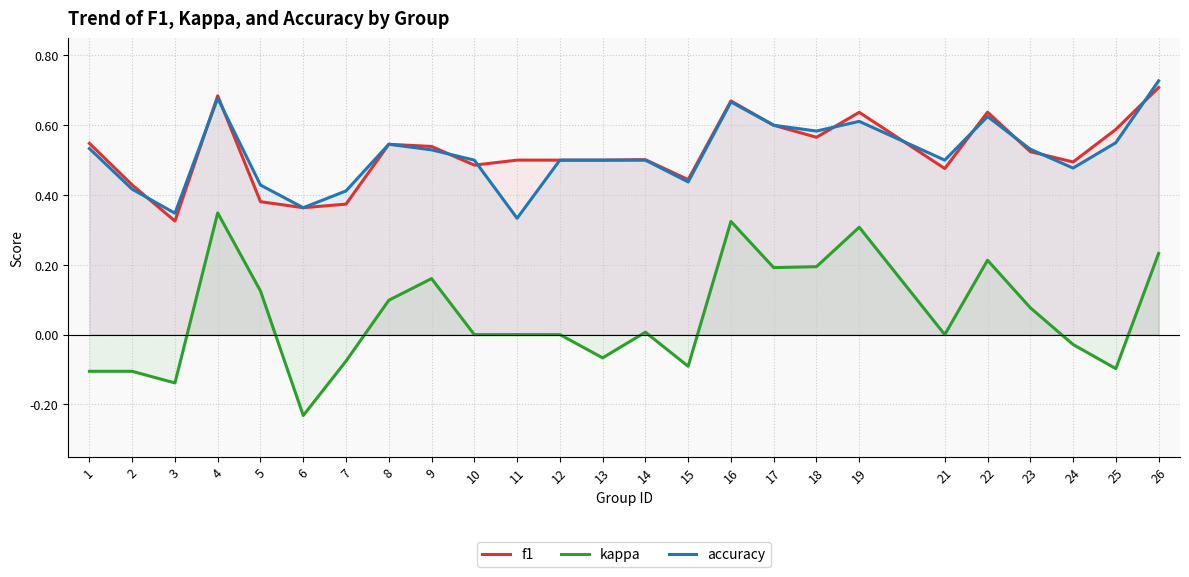

What is the value of the accuracy point at the 13th from the left?

0.5